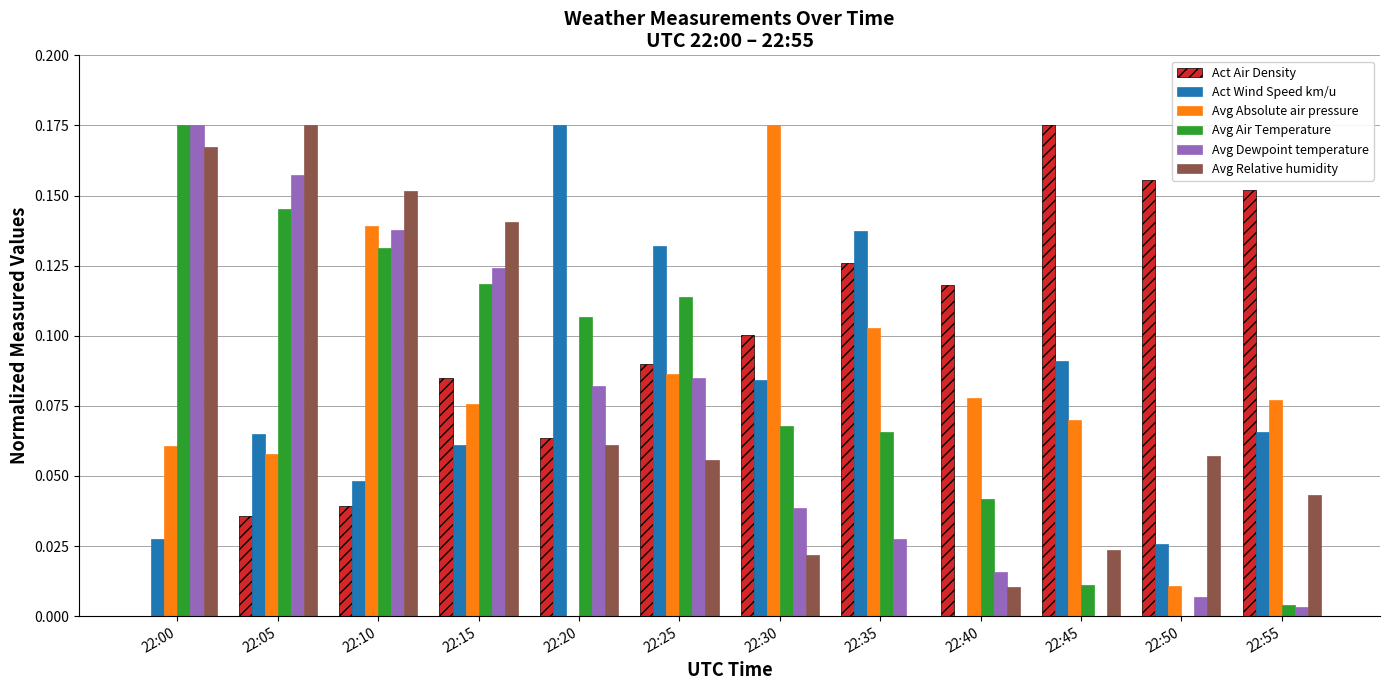

Which series changed the most between 22:25 and 22:35?

Avg Dewpoint temperature